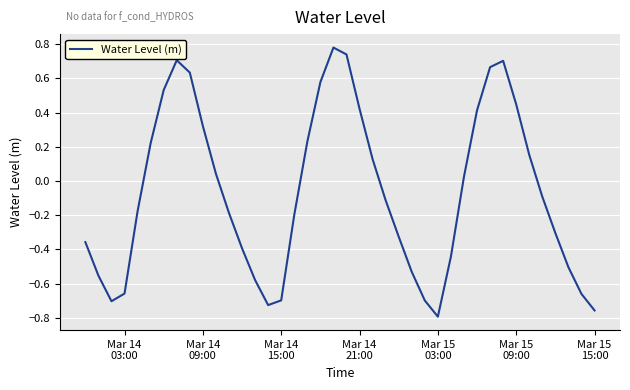

What is the sum of all values?

-2.7